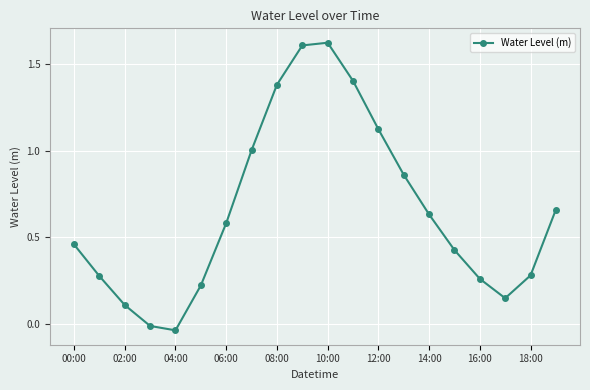

How many points are lower than both their immediate neighbors (excluding endpoints)?

2